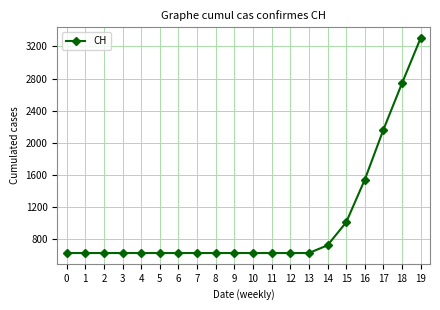

How many lines are shown in the chart?

1